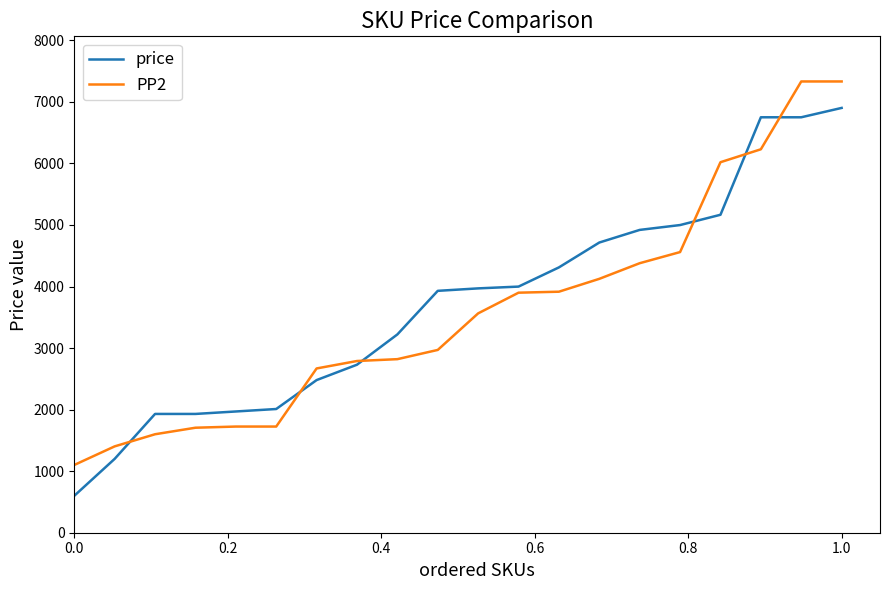

List the series in order of their peak value, lowest first.

price, PP2